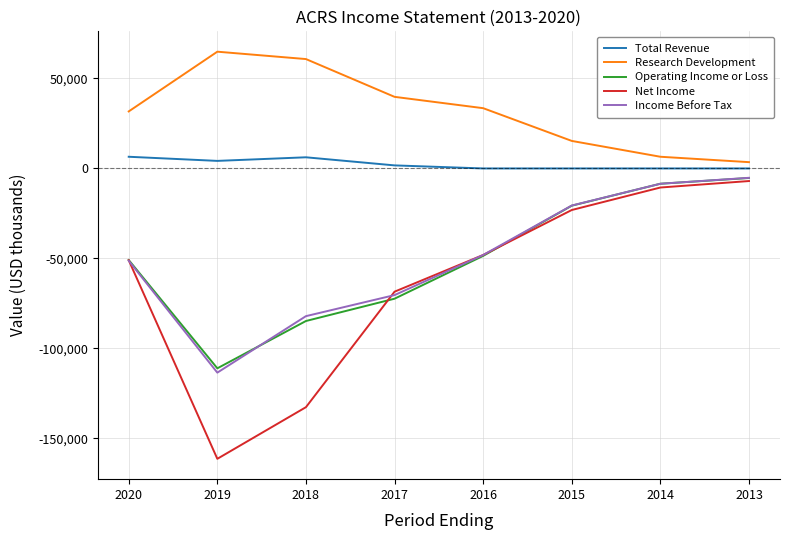

At which category does the chart reach its peak across all series?

2019